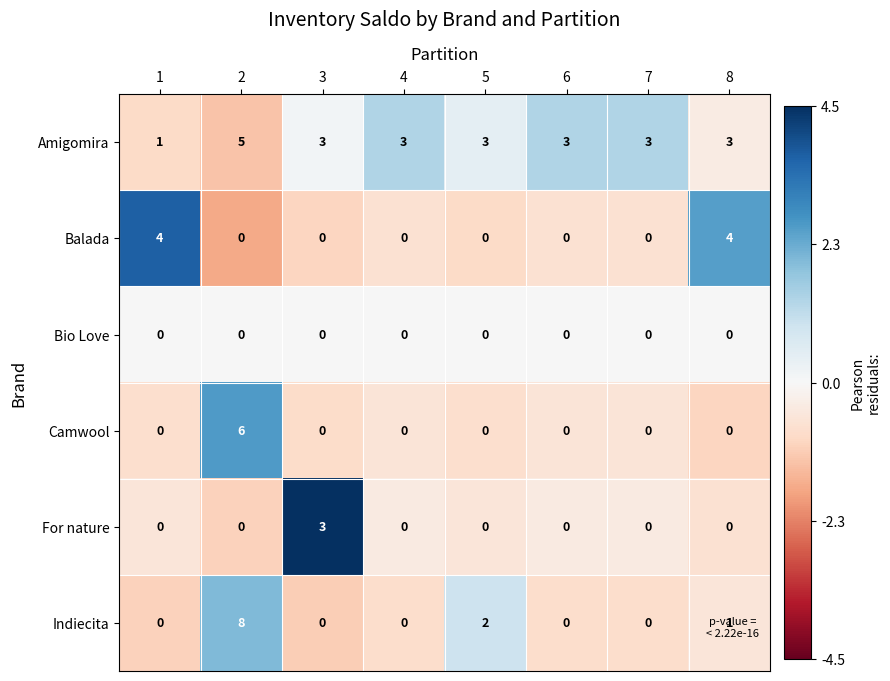

Which series has the largest total across all categories?

Amigomira